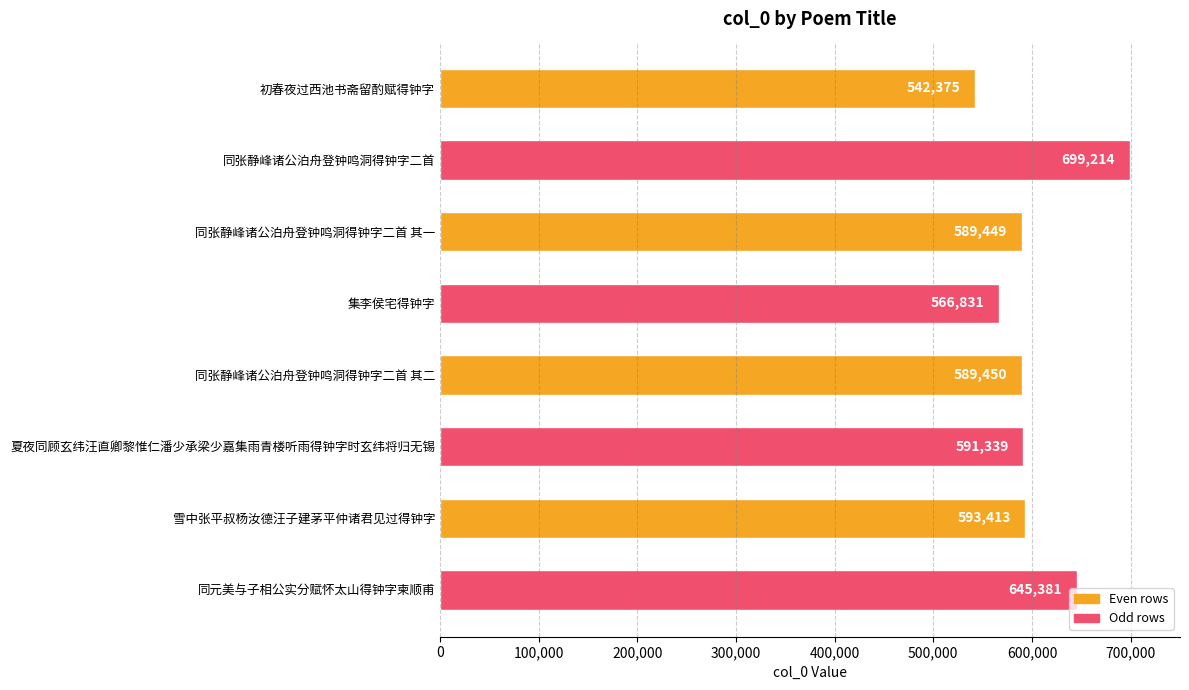

True or false: the data shows 1032289 at 同张静峰诸公泊舟登钟鸣洞得钟字二首.

False